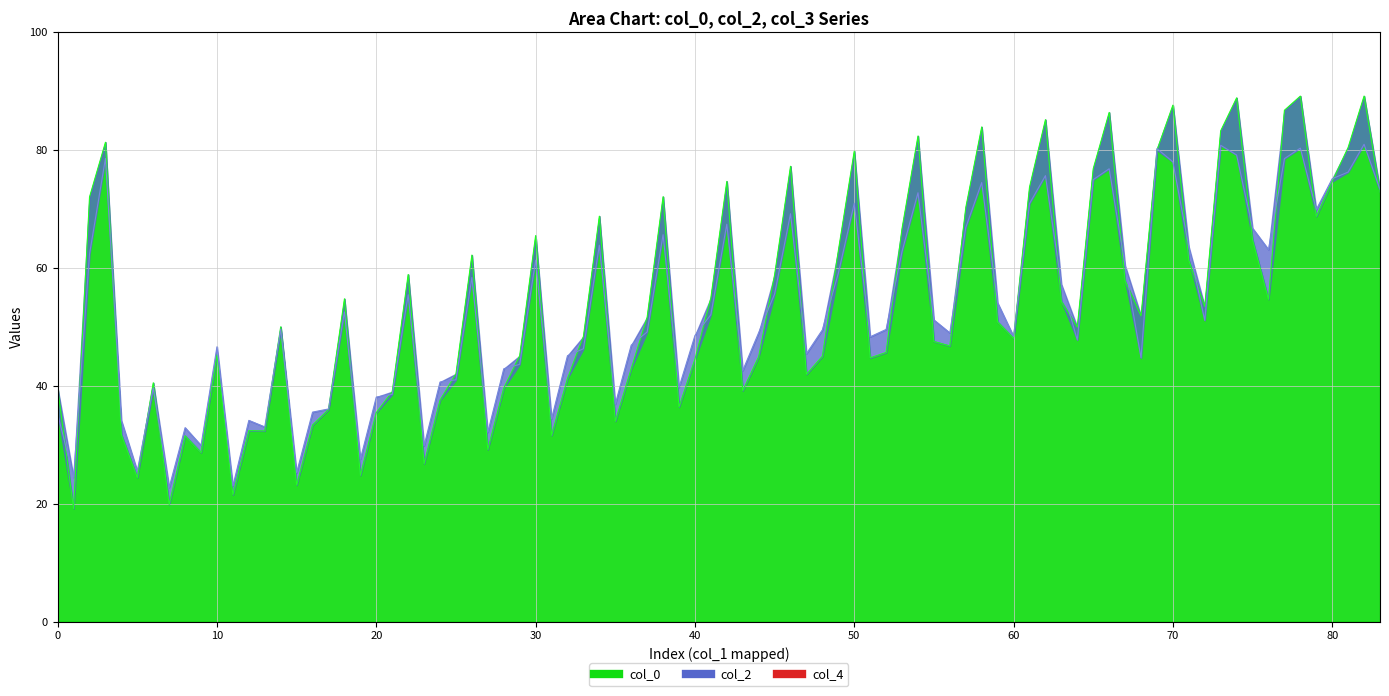

What is the sum of all col_2 values?

134.4